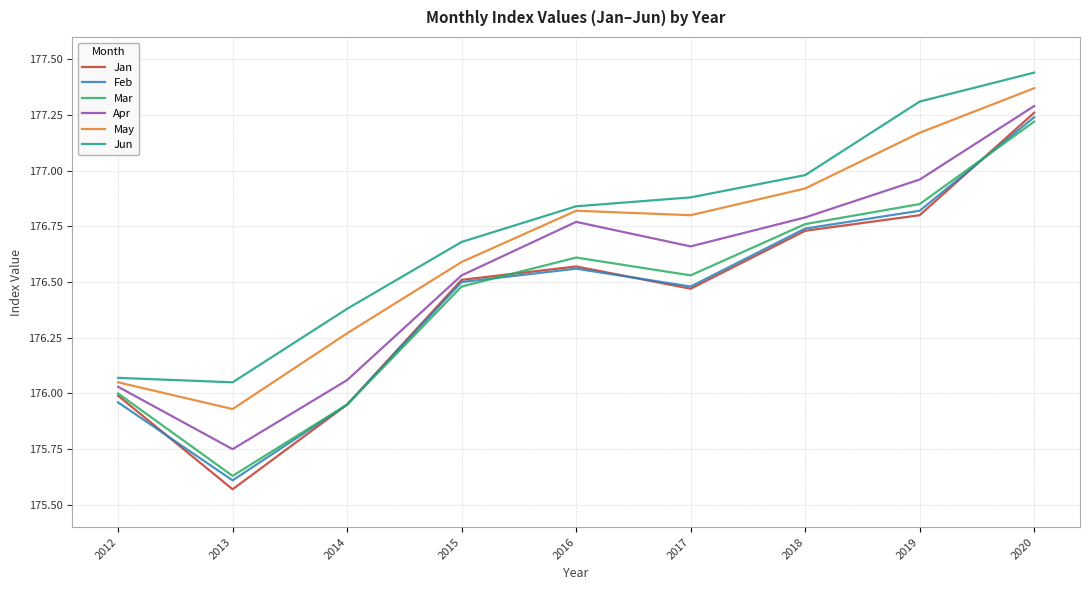

True or false: May has a value of 296.8 at 2017.

False